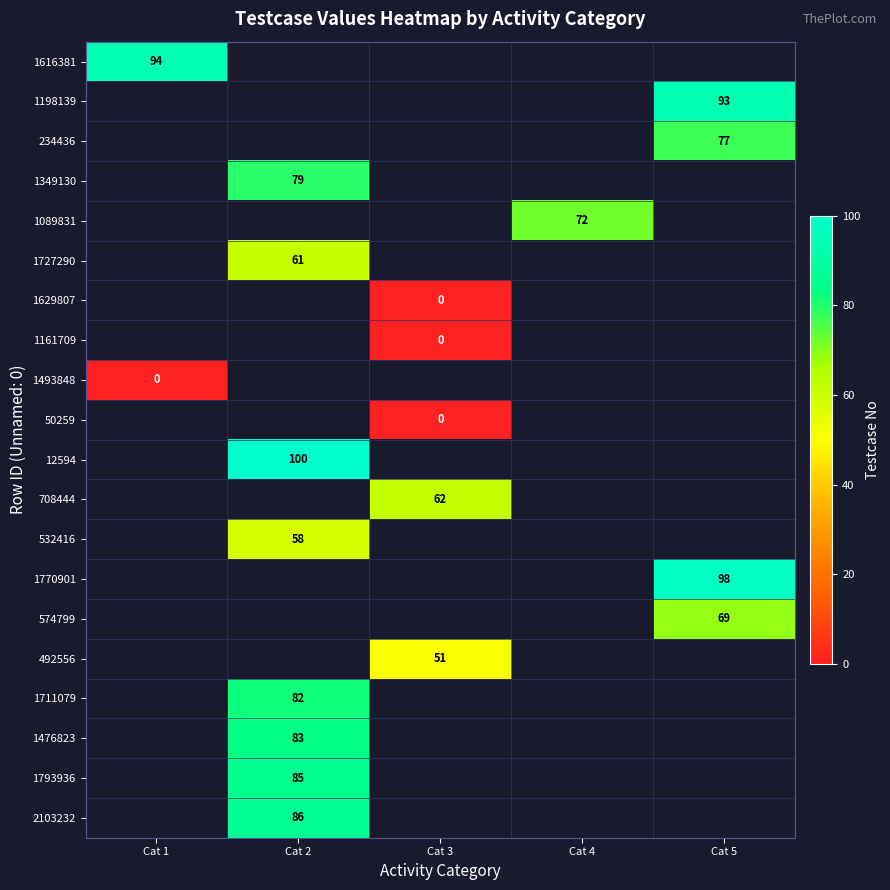

The value of 12594 at Cat 2 is 100. True or false?

True